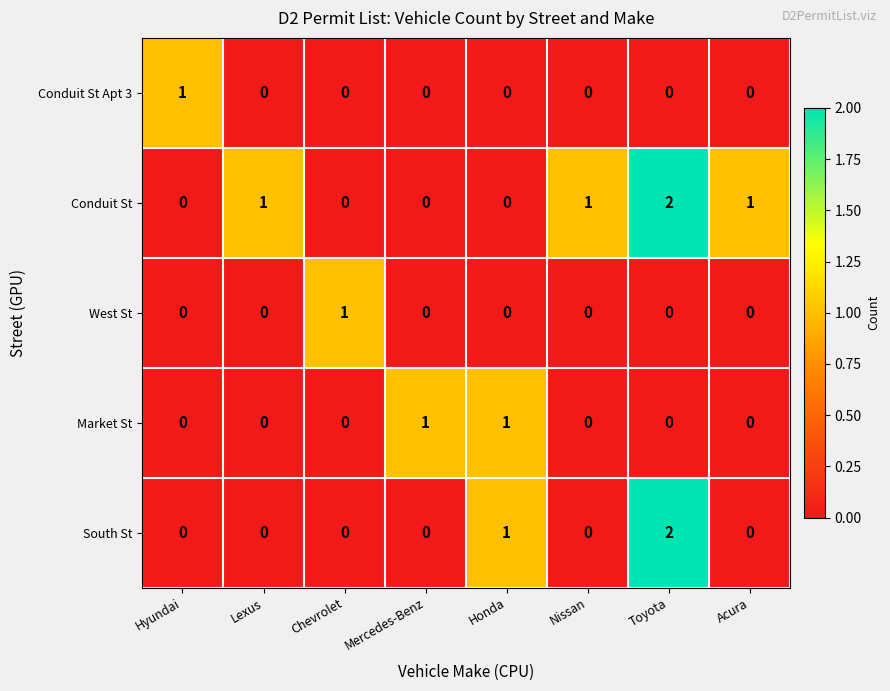

Which series changed the most between Toyota and Acura?

South St